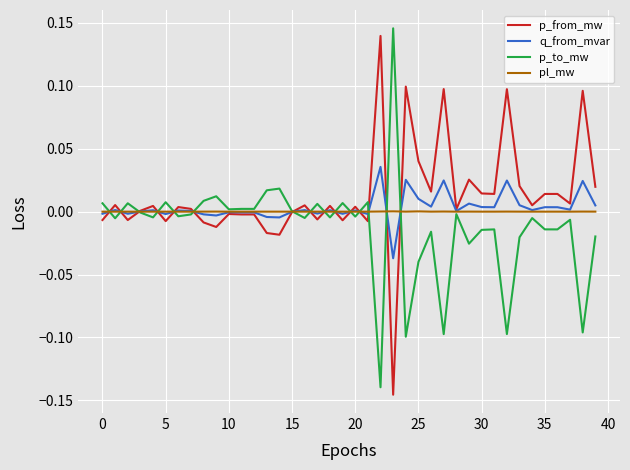

How many lines are shown in the chart?

4